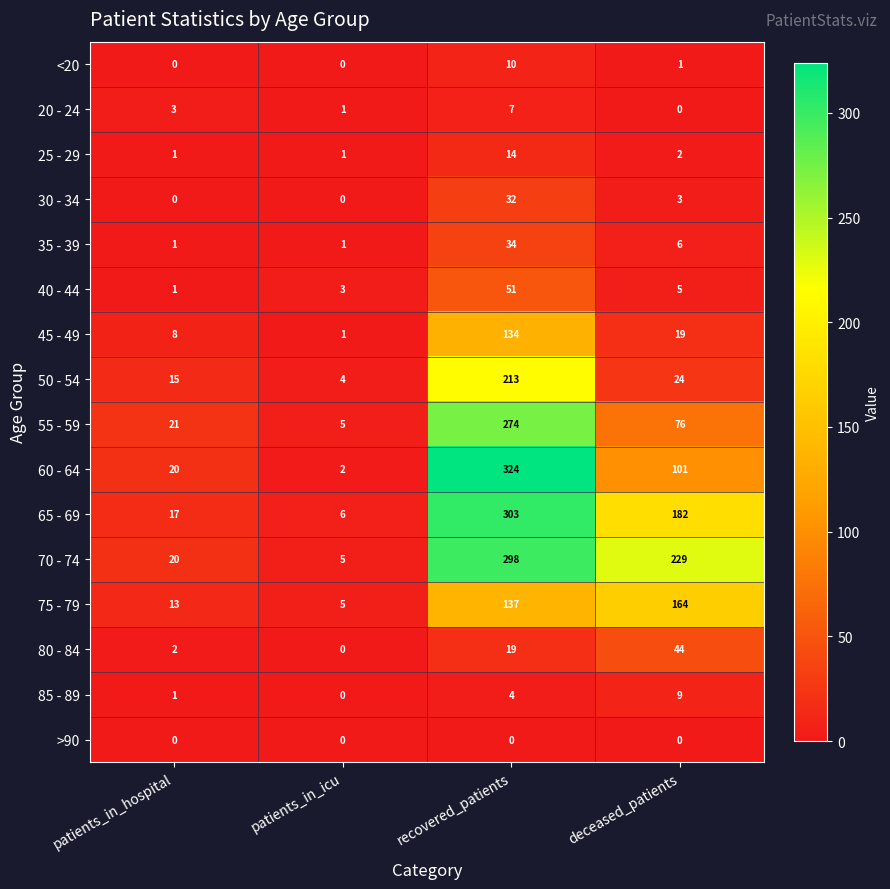

At which category does the chart reach its peak across all series?

recovered_patients